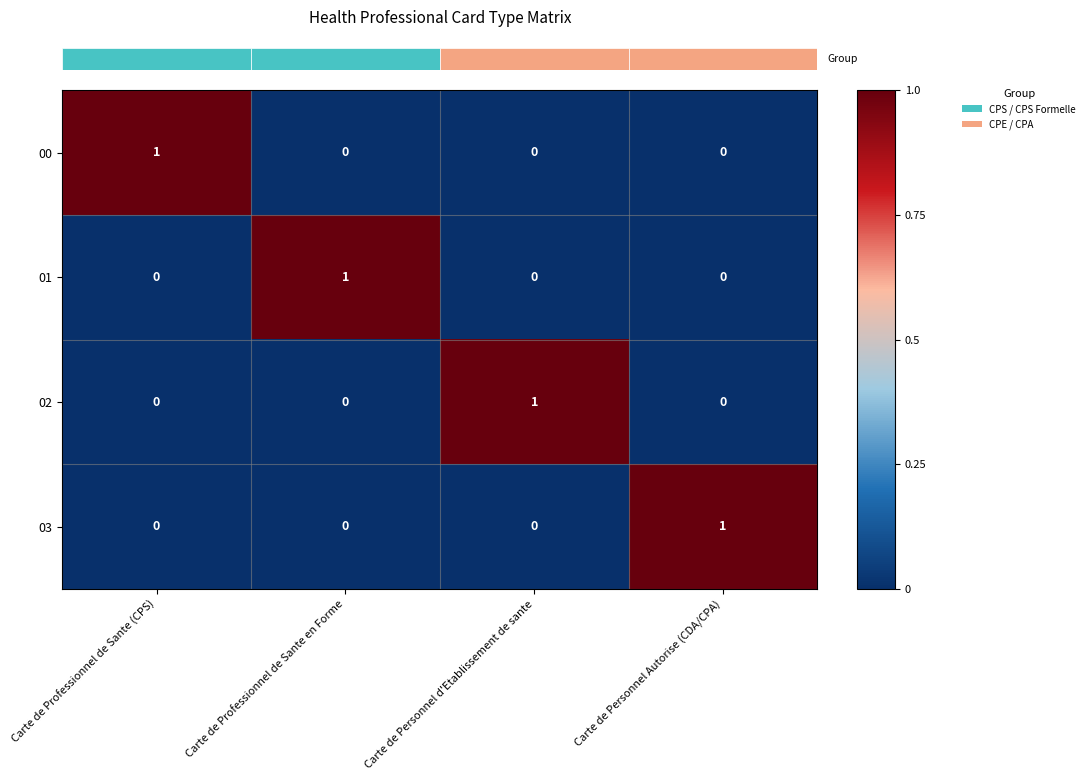

At how many categories does at least one series exceed 0?

4